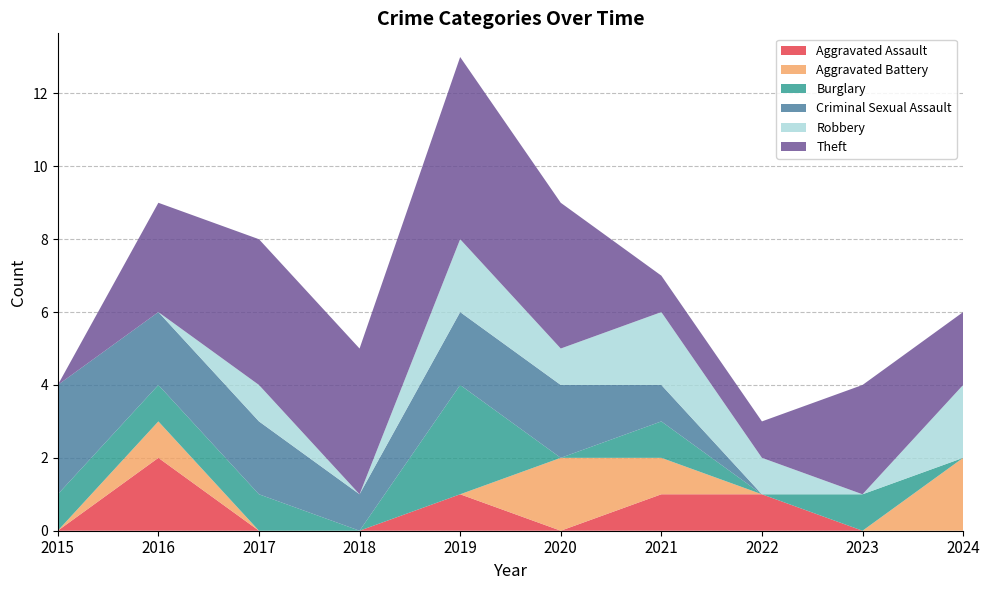

Reading right to left, what are all the values shown in this chart?

Aggravated Assault: 0	0	1	1	0	1	0	0	2	0
Aggravated Battery: 2	0	0	1	2	0	0	0	1	0
Burglary: 0	1	0	1	0	3	0	1	1	1
Criminal Sexual Assault: 0	0	0	1	2	2	1	2	2	3
Robbery: 2	0	1	2	1	2	0	1	0	0
Theft: 2	3	1	1	4	5	4	4	3	0